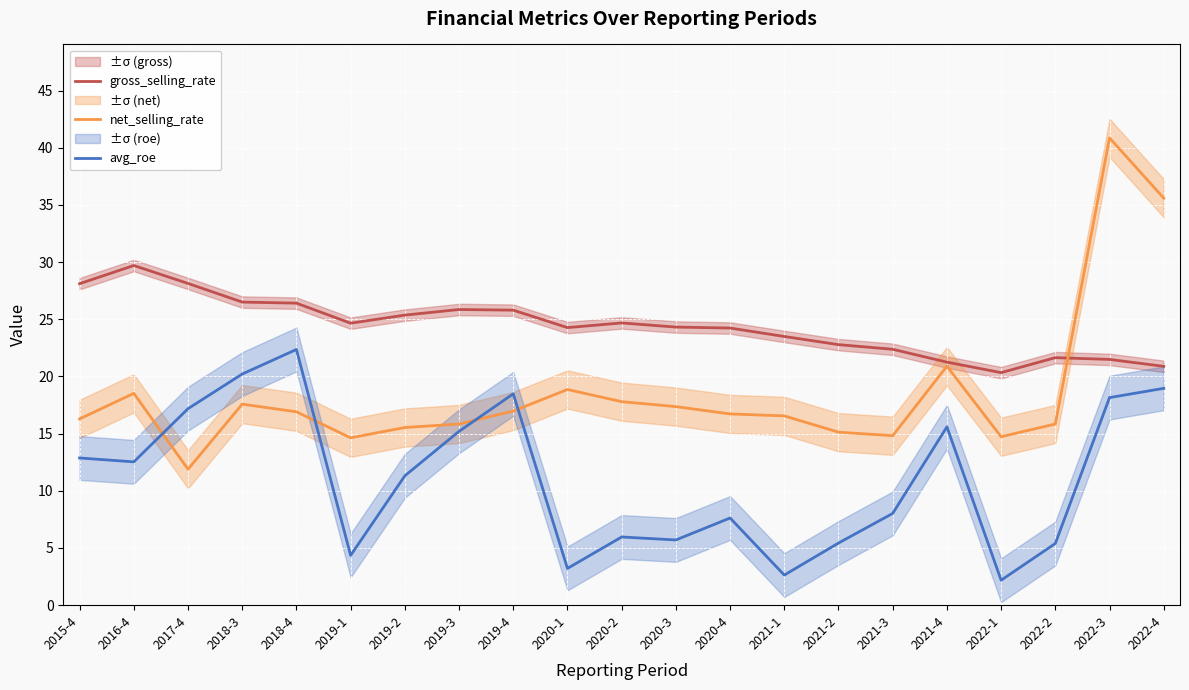

What are all the series names shown in the legend?

gross_selling_rate, net_selling_rate, avg_roe